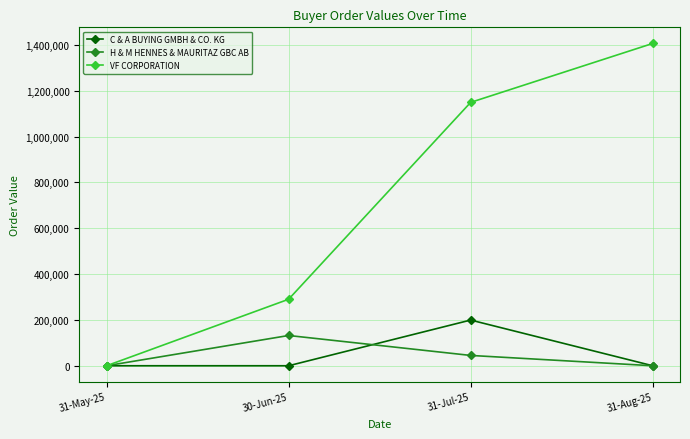

What is the sum of all H & M HENNES & MAURITAZ GBC AB values?

177000